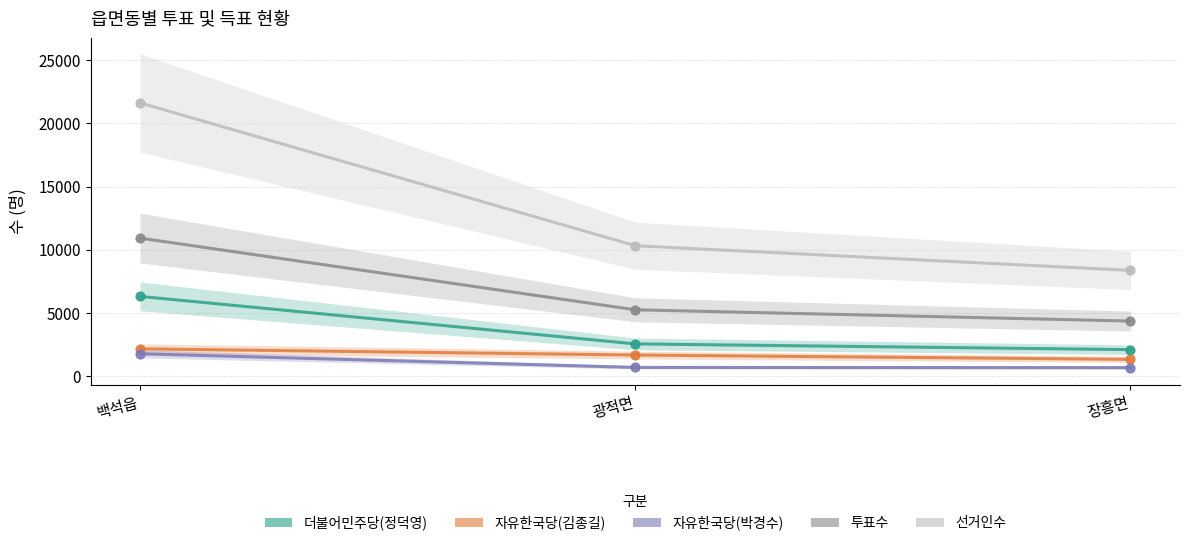

Which series has the widest spread of Y values?

선거인수